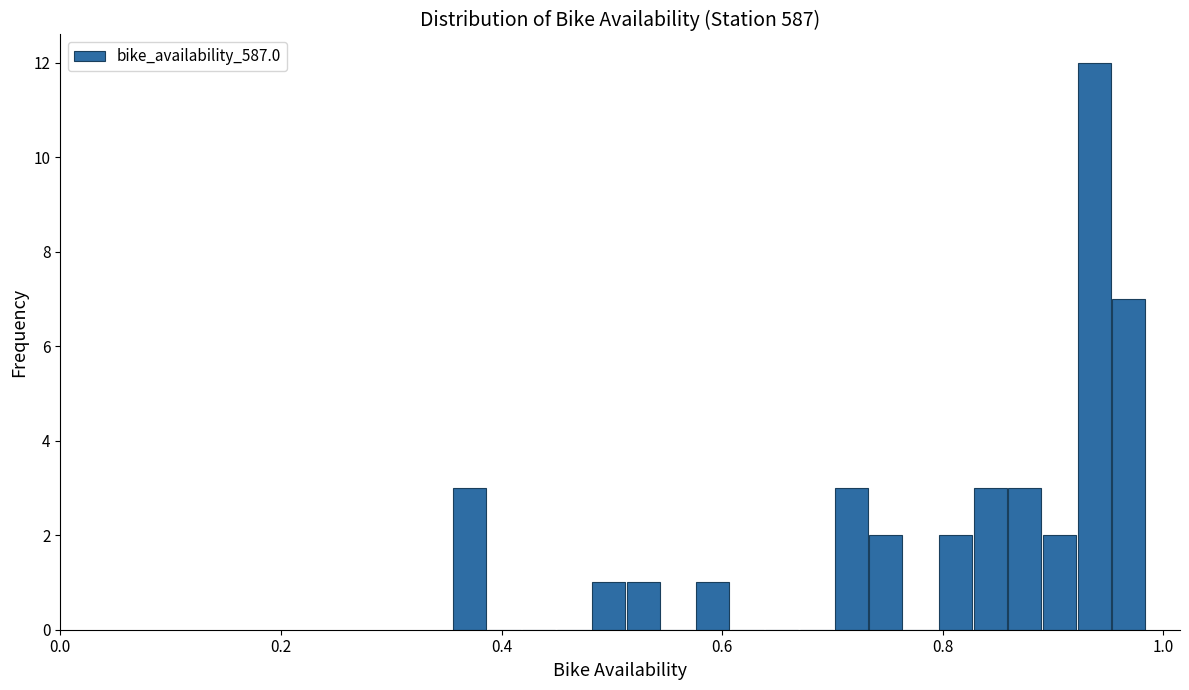

Around what value on the x-axis is the tallest bar? Give the approximate position of its centre, as read against the axis.

0.94